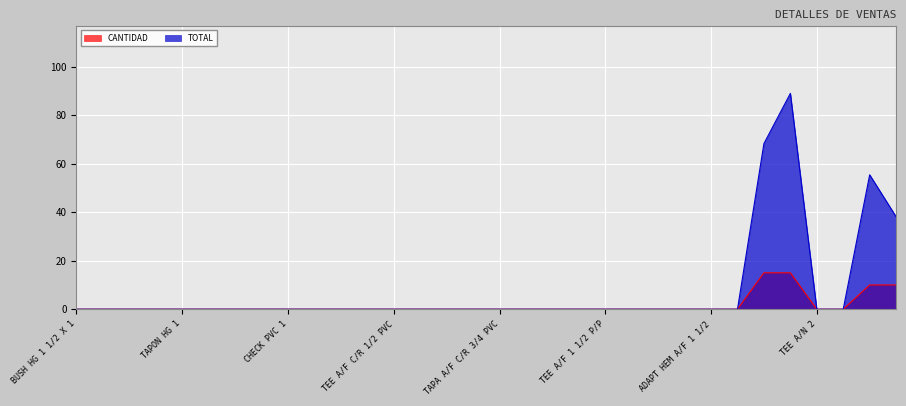

How many categories are shown in the chart?

32